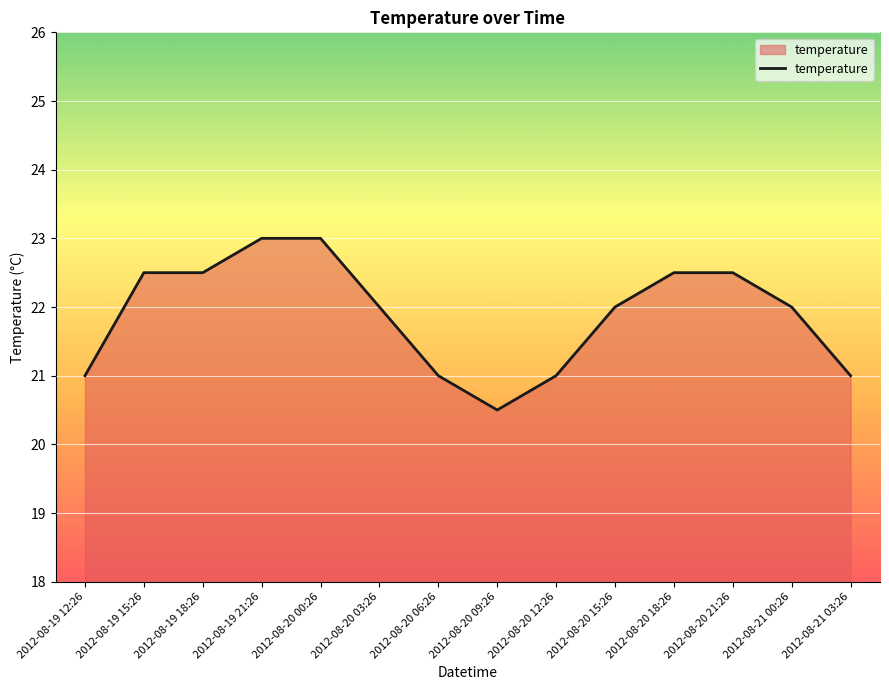

Count the values in the range 21 to 22.

7